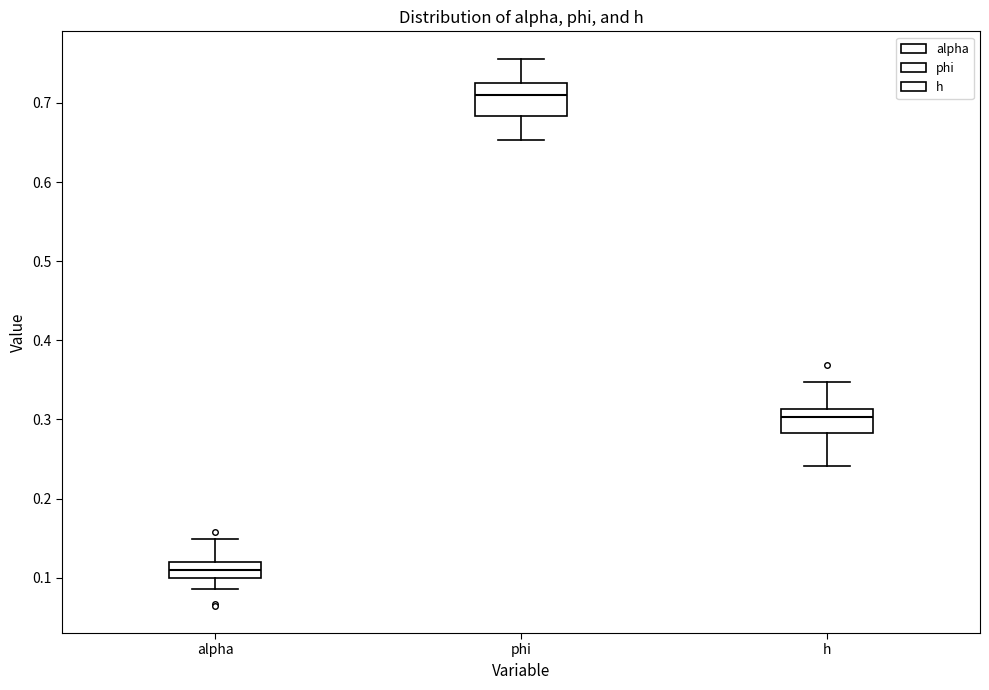

Reading left to right, transcribe this box plot: for each box, give where its median line is, the range the box spans, and where its two whiskers end, as read against the y-axis. The values are not printed on the chart, so give them approximately, as read against the axis.

alpha: median 0.11, box 0.10 to 0.12, whiskers 0.09 to 0.15
phi: median 0.71, box 0.68 to 0.73, whiskers 0.65 to 0.76
h: median 0.30, box 0.28 to 0.31, whiskers 0.24 to 0.35